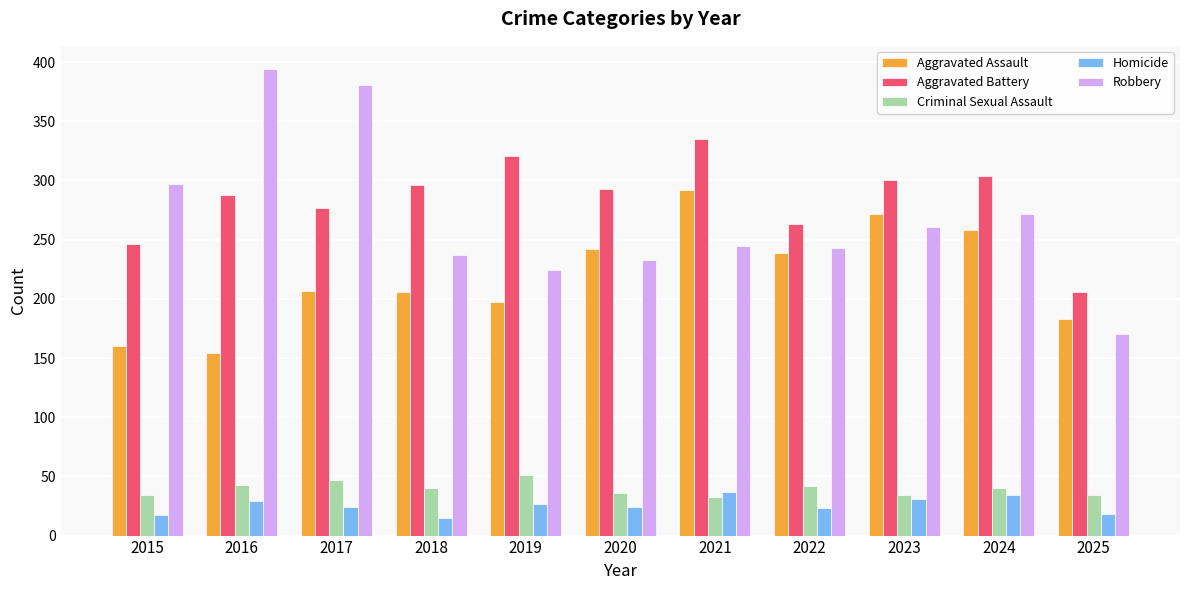

What is the average value of the Aggravated Assault series?

219